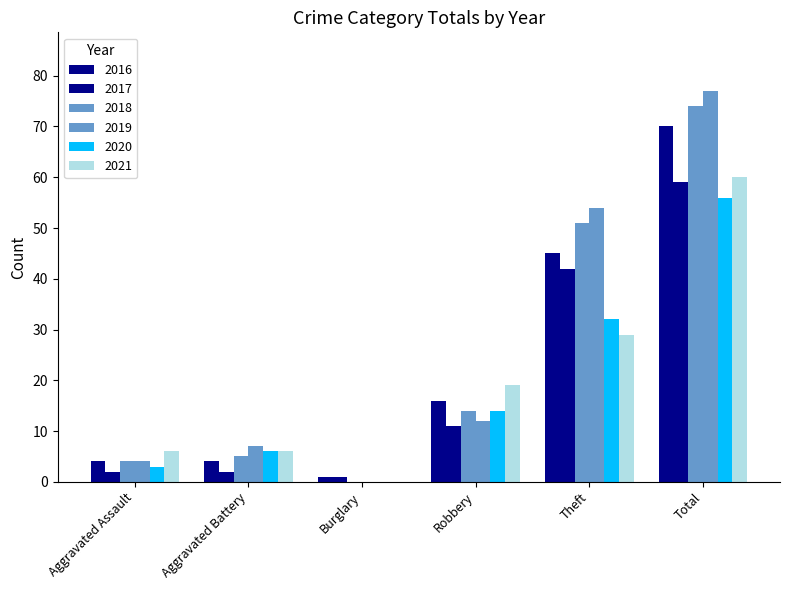

Reading right to left, transcribe all the data shown in this chart.

2016: 70	45	16	1	4	4
2017: 59	42	11	1	2	2
2018: 74	51	14	0	5	4
2019: 77	54	12	0	7	4
2020: 56	32	14	0	6	3
2021: 60	29	19	0	6	6